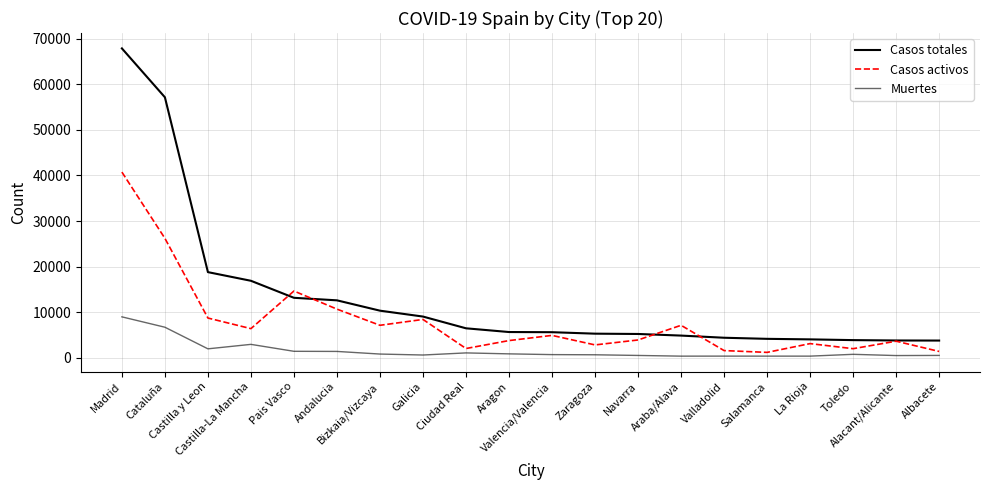

Is this an area chart (filled region under the line)?

No